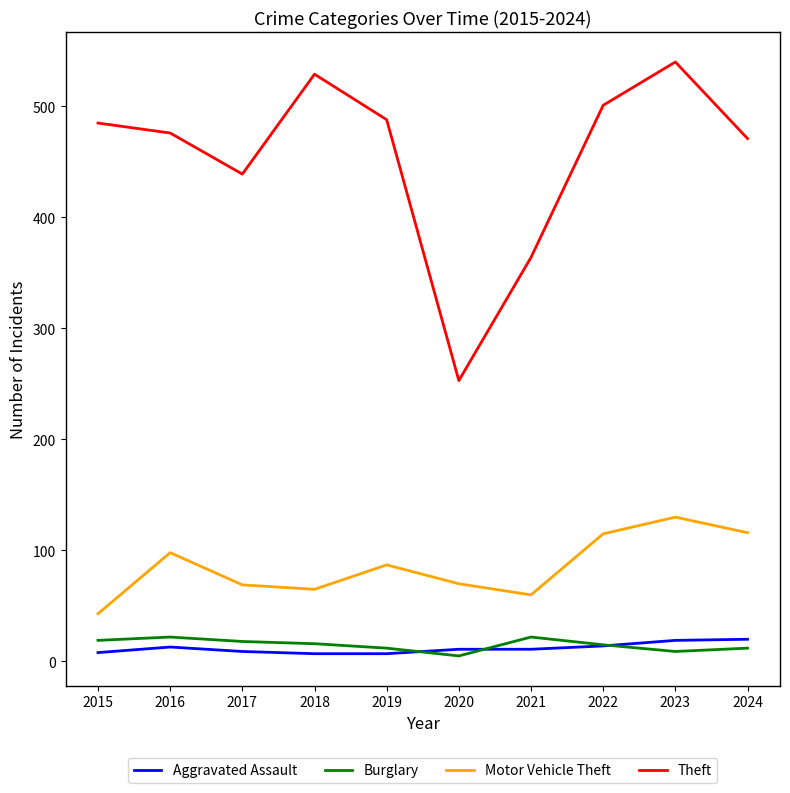

In Burglary, how many points are higher than both neighbors (excluding endpoints)?

2